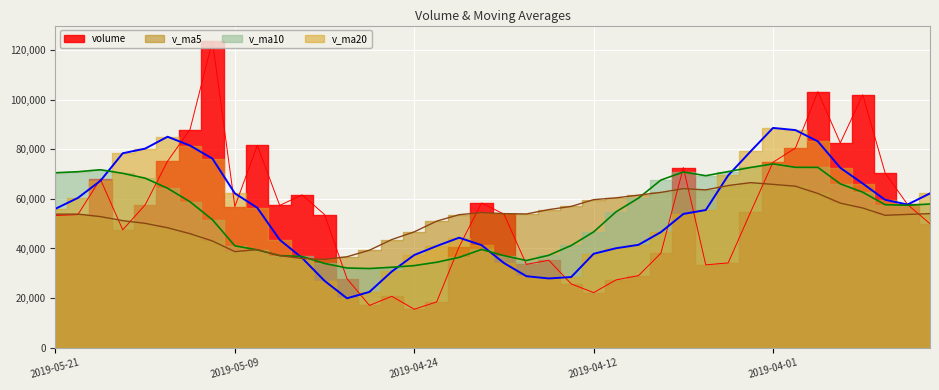

What is the difference between the volume values at 2019-04-17 and 2019-04-23?

15169.3